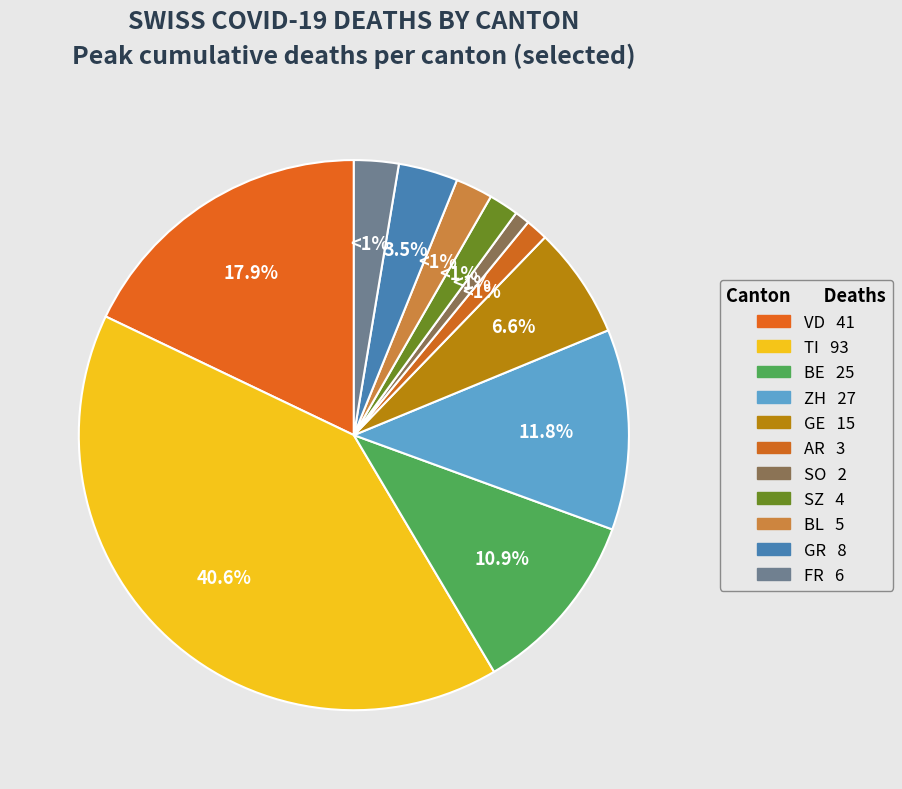

Is there any slice that represents more than half of the pie?

No